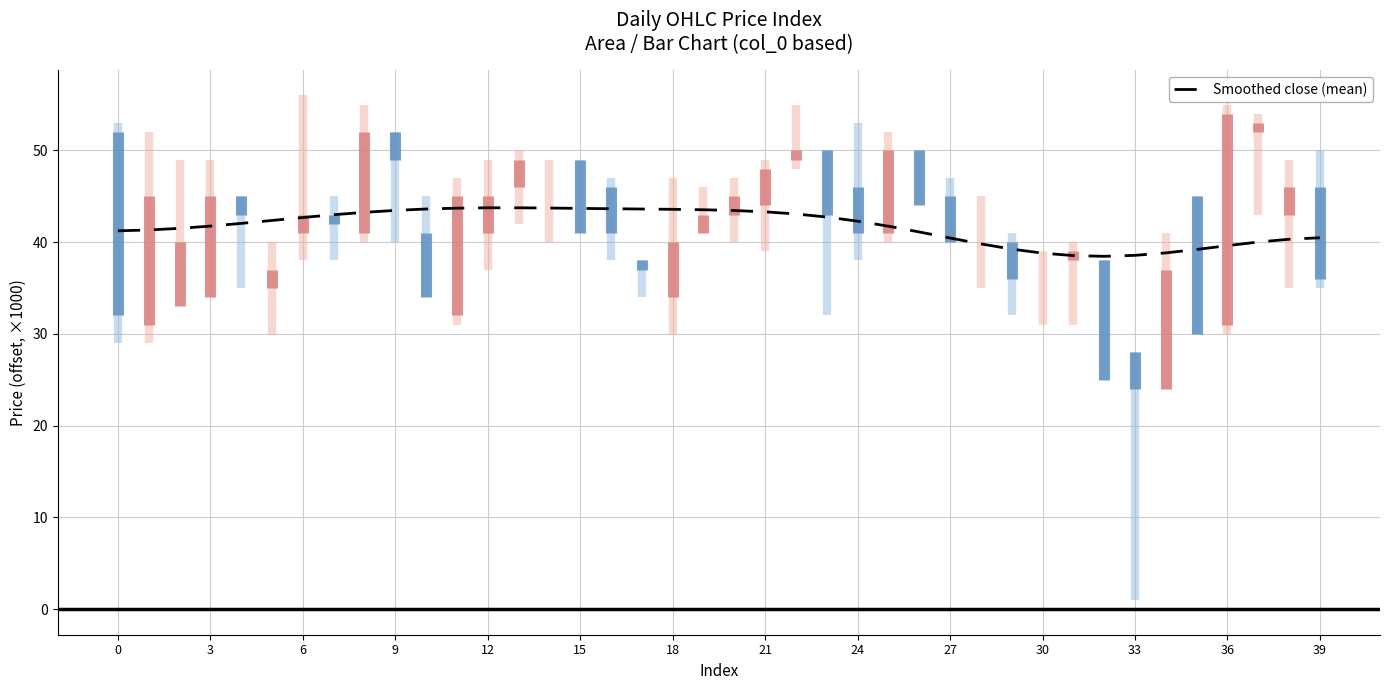

What is the difference between the maximum and minimum values?

5.3